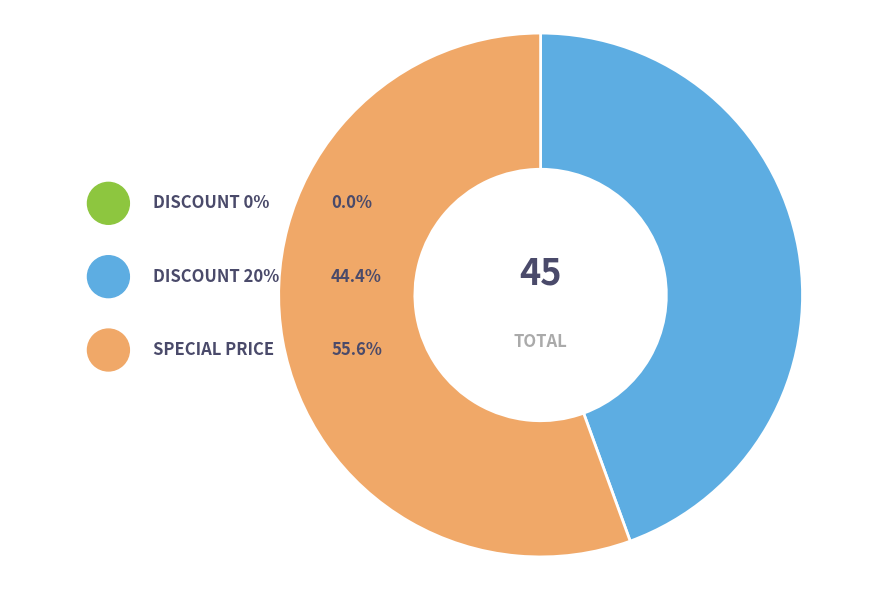

True or false: SPECIAL PRICE accounts for 56% of the total.

True